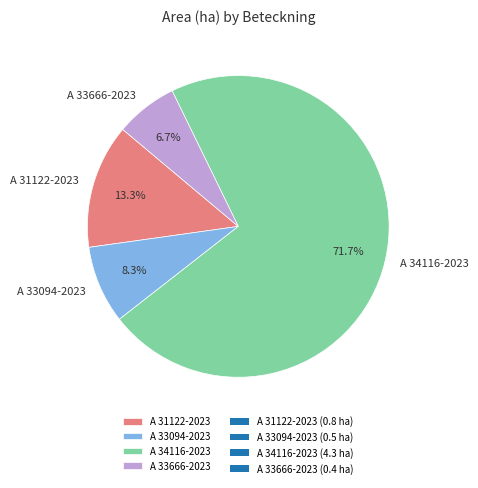

To the nearest percent, what portion does A 33094-2023 represent?

8%